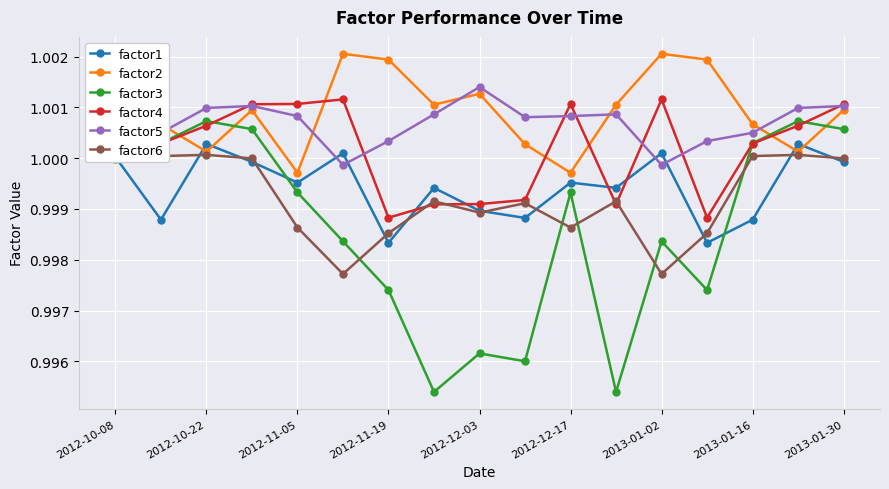

Which series has the widest spread of values?

factor3